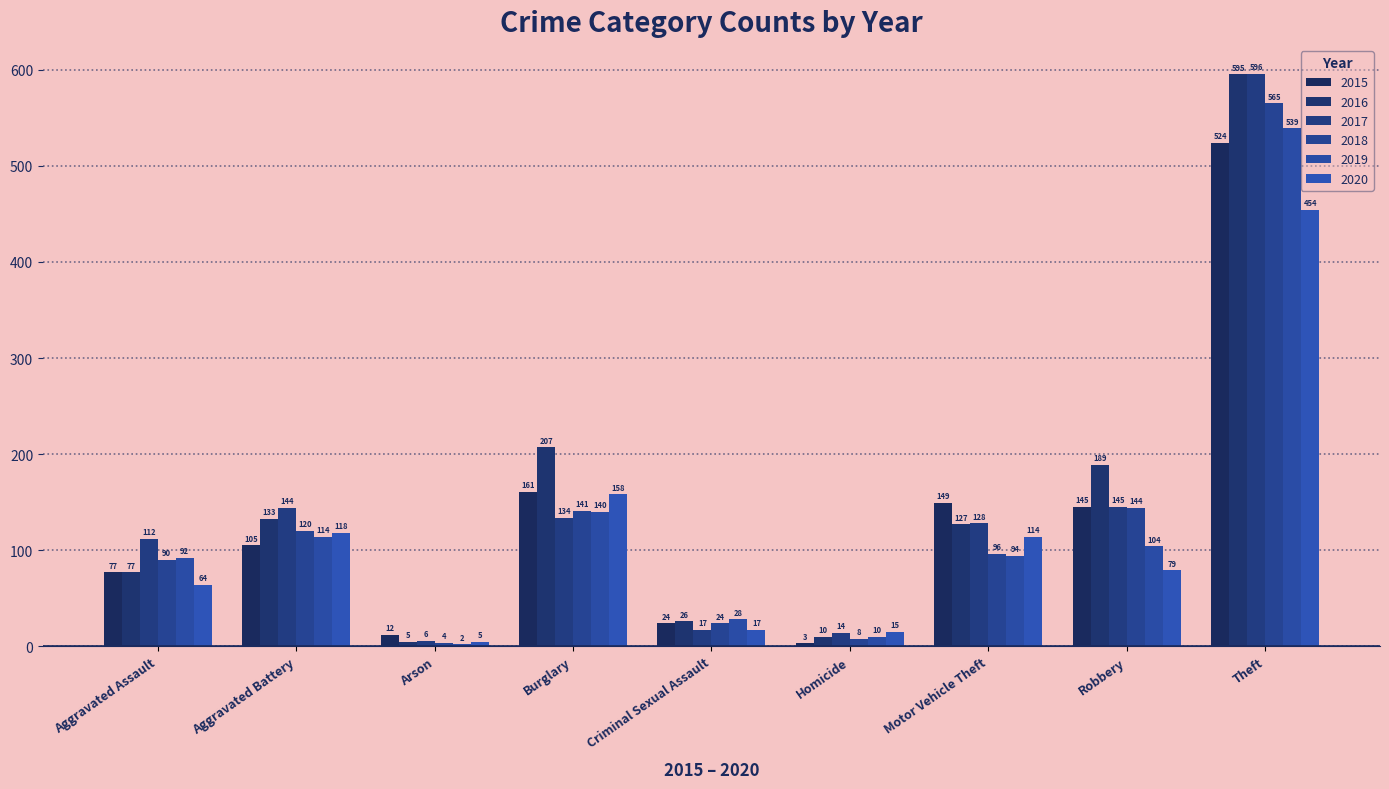

How many bars are there in each group?

6